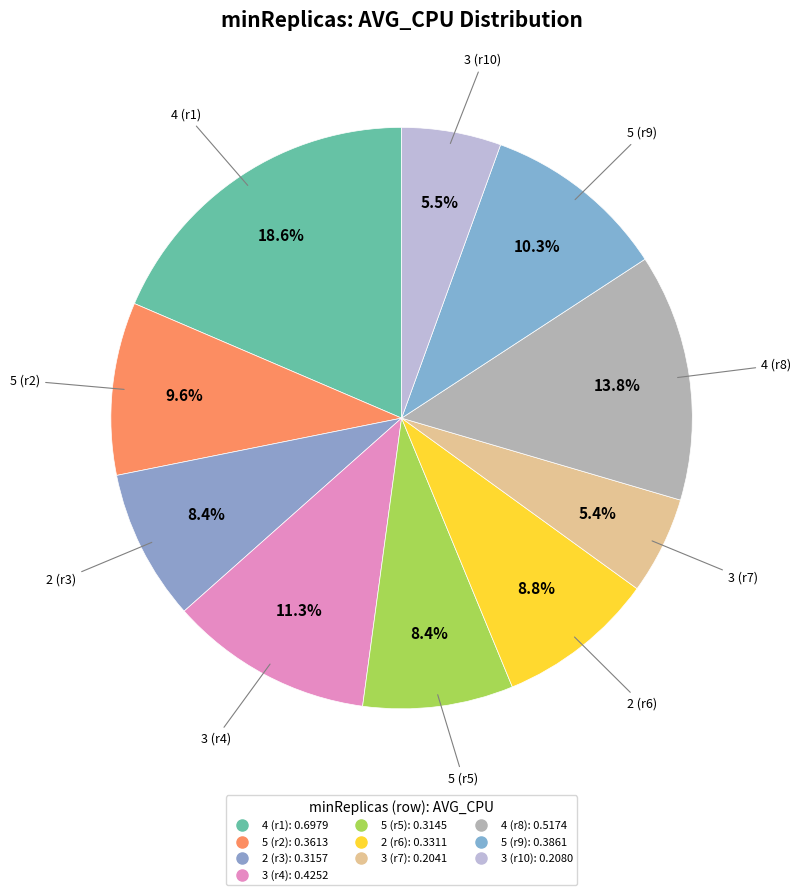

How many slices are in this pie chart?

10